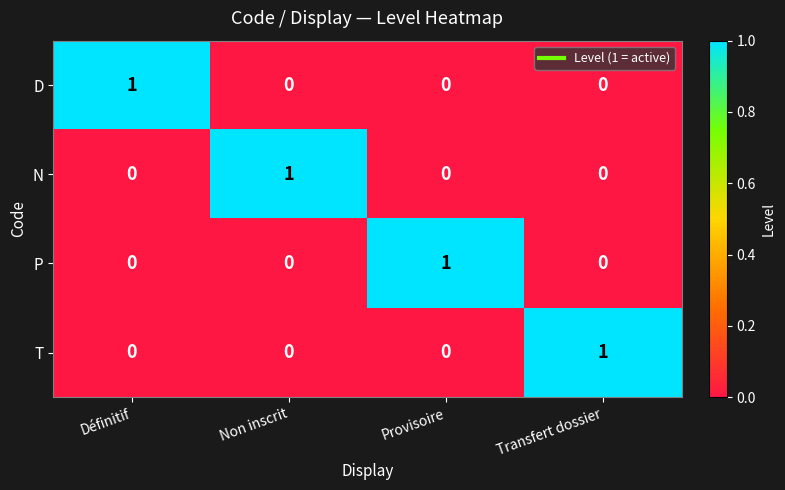

The D series shows 0 at Non inscrit. True or false?

True